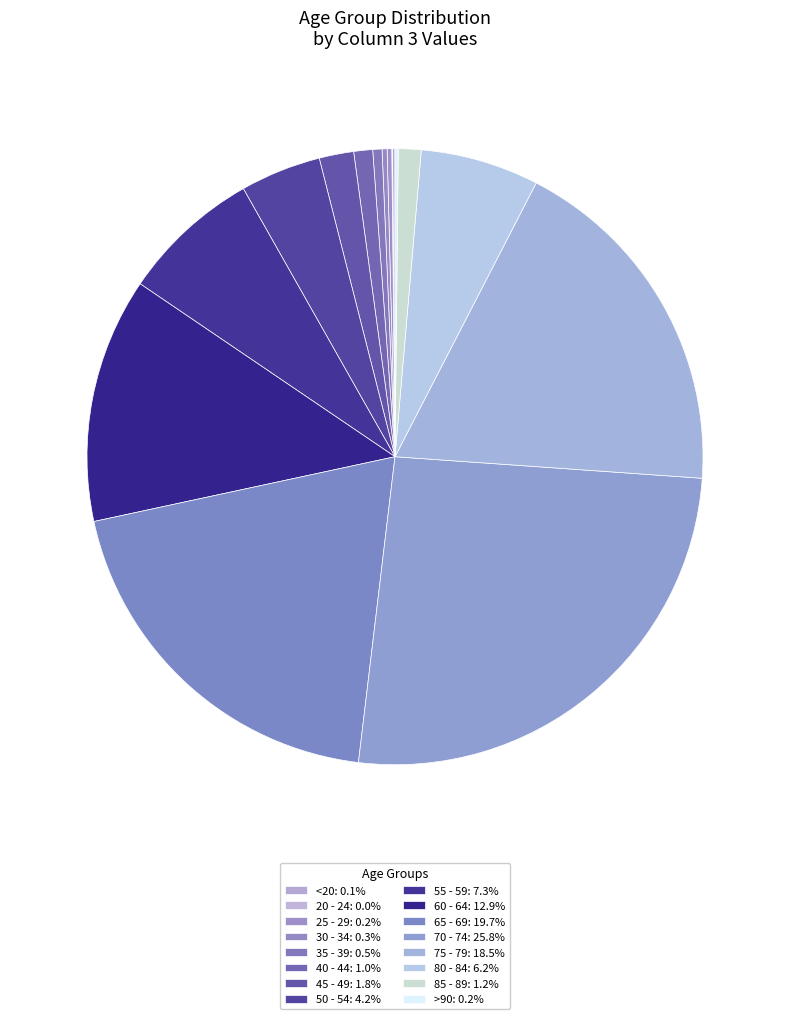

What is the ratio of the value at 40 - 44 to the value at 30 - 34?

3.8